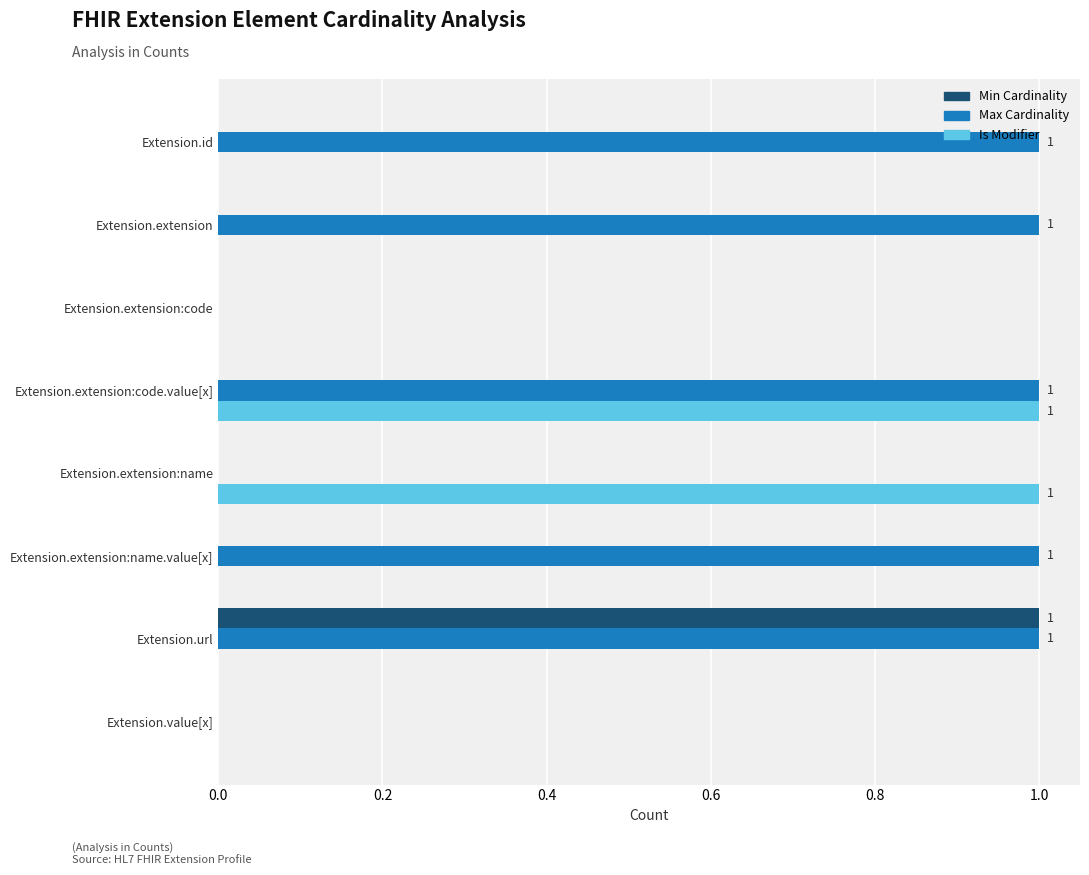

What is the sum of all Max Cardinality values?

5